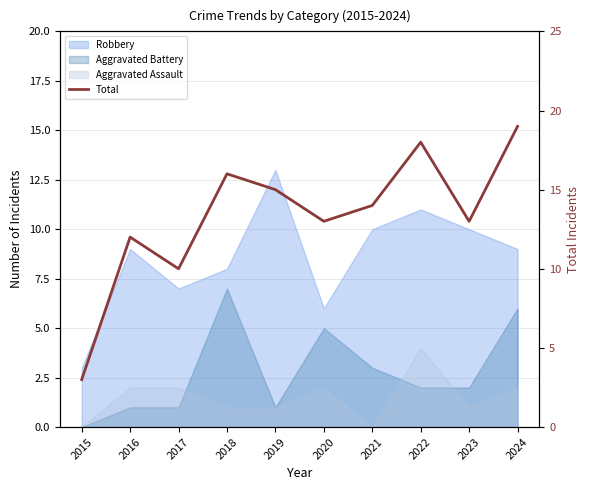

How many interior local valleys (lower than both neighbors) does the data have?

3